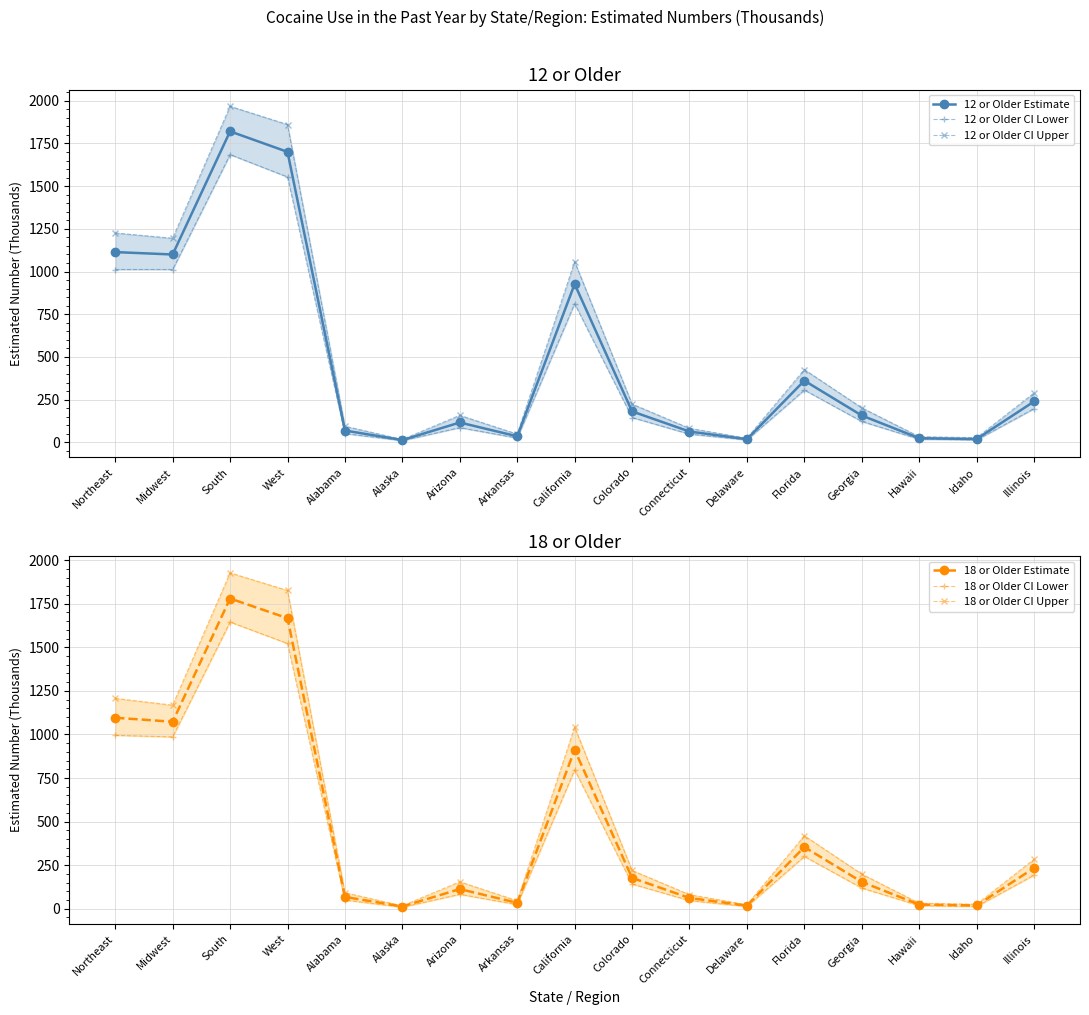

What is the difference between the maximum and minimum values in the 18 or Older Estimate series?

1767